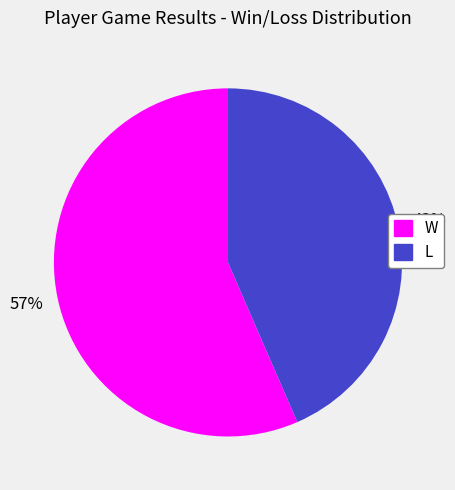

To the nearest percent, what is the combined percentage of W and L?

100%